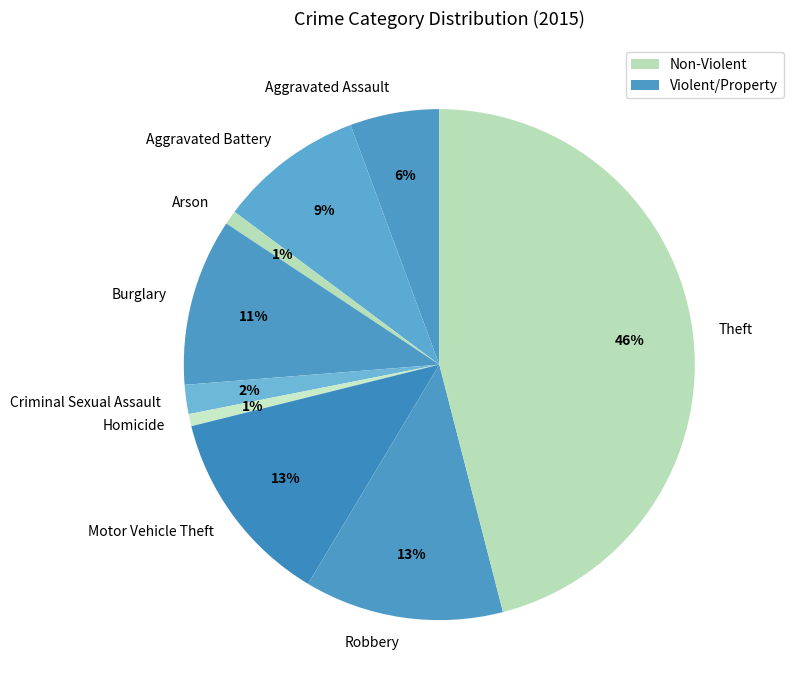

Does Criminal Sexual Assault account for over 50% of the chart?

No